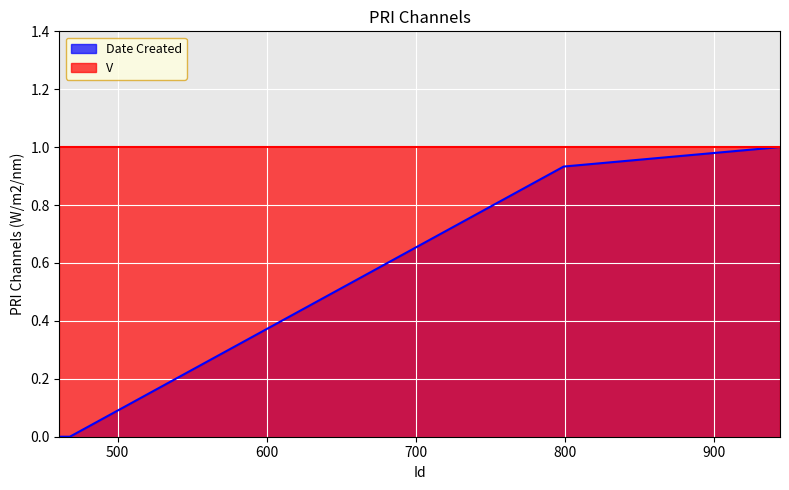

Between 462 and 463, which is larger?

462